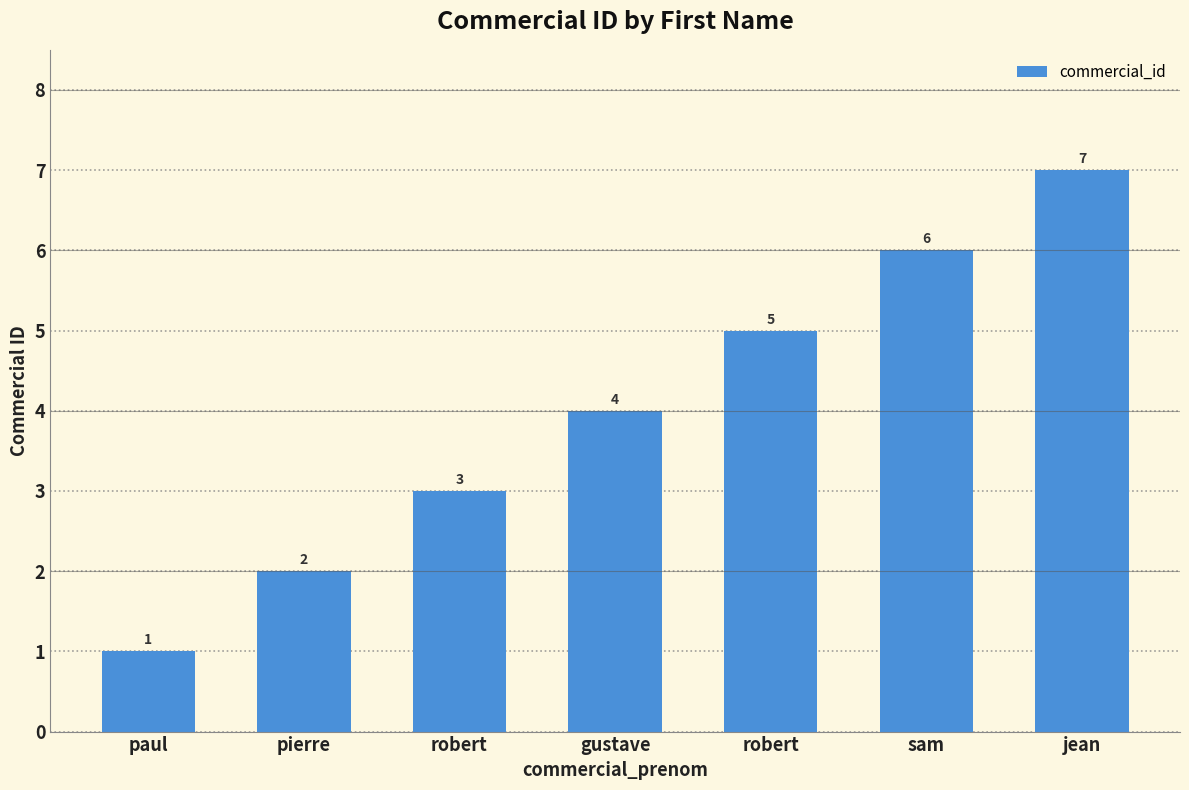

What is the ratio of the value at robert to the value at gustave?

1.2